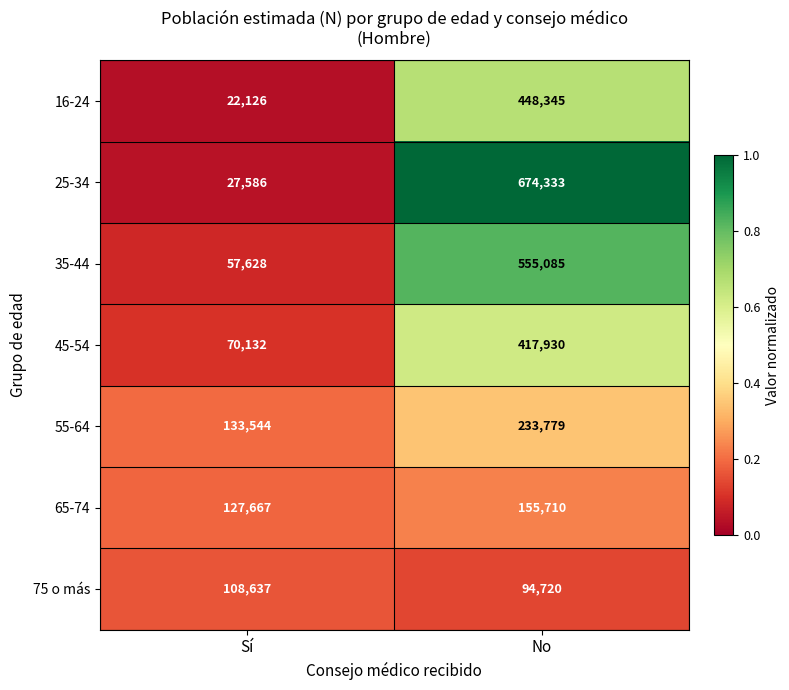

Which series changed the most between Sí and No?

25-34